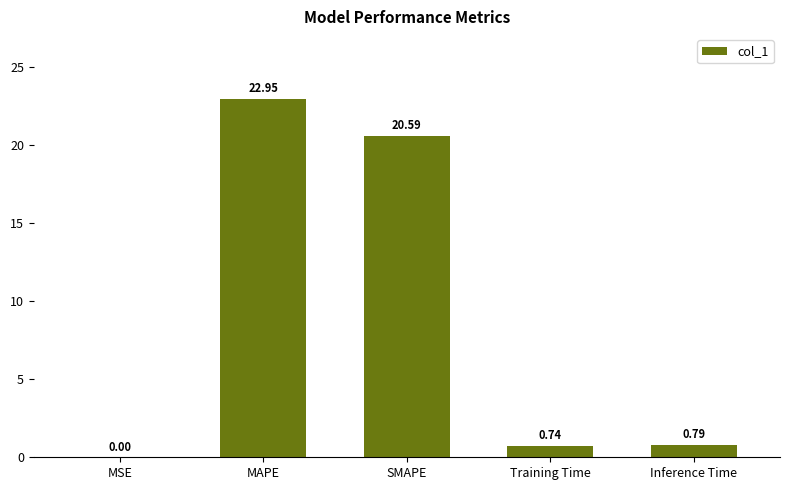

What is the difference between the values at MAPE and MSE?

22.9